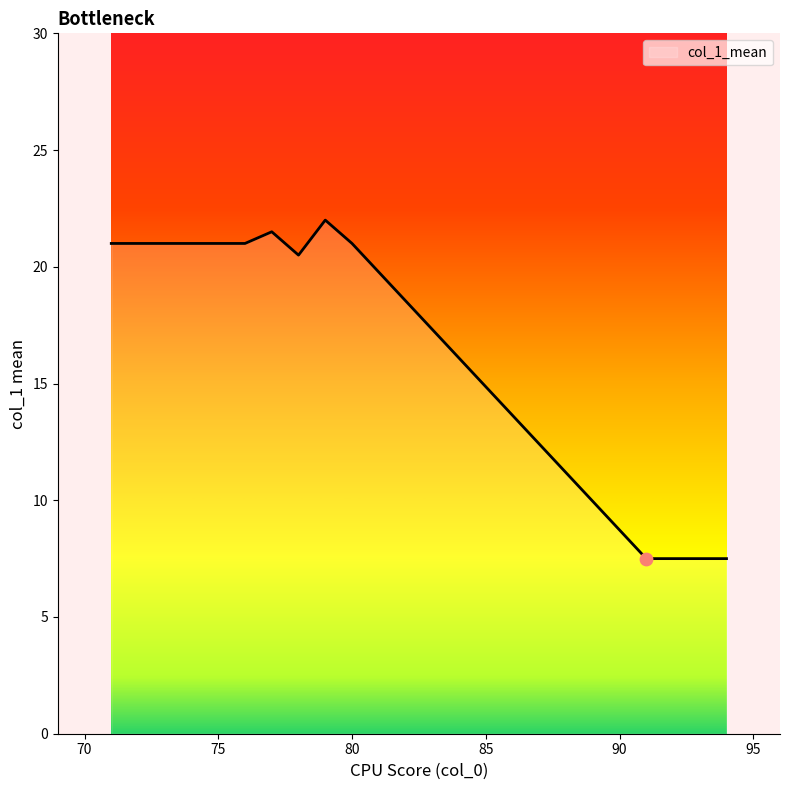

What is the minimum value shown in the chart?

7.5